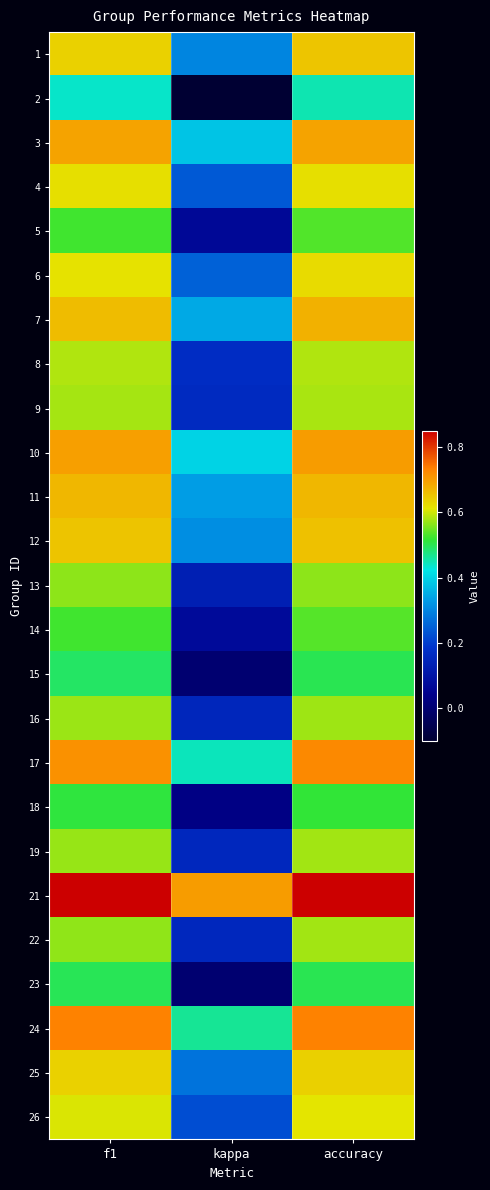

List the series in order of their peak value, lowest first.

2, 15, 23, 18, 5, 14, 13, 16, 19, 22, 9, 8, 26, 4, 6, 25, 1, 12, 11, 7, 3, 10, 17, 24, 21